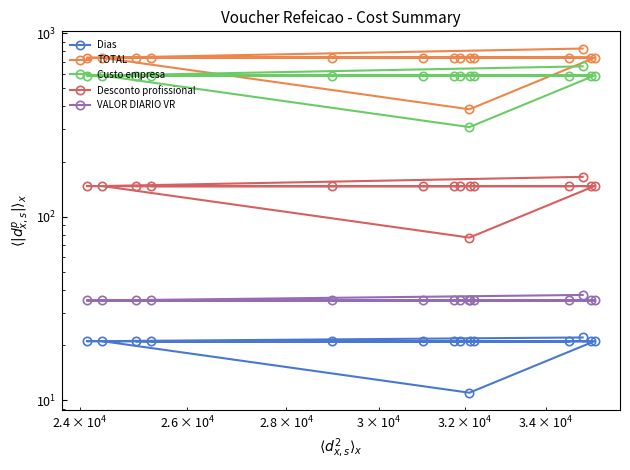

At how many categories does at least one series exceed 434?

14